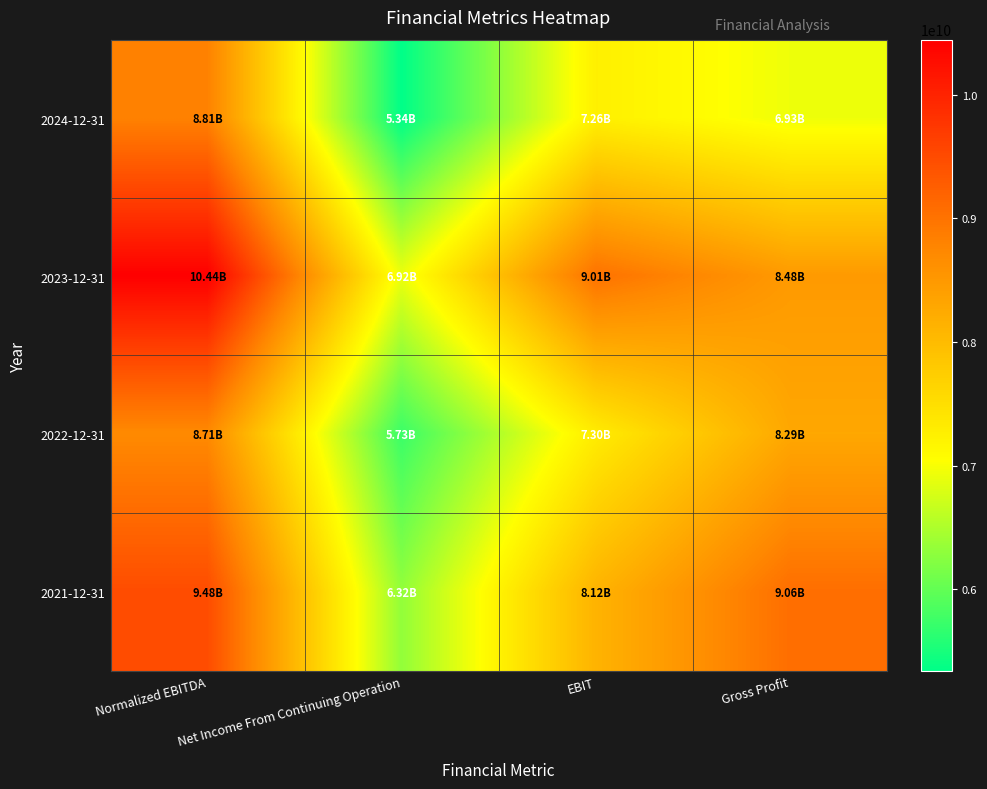

Reading left to right, list all the values displayed in this chart.

2024-12-31: Normalized EBITDA=8815000000	Net Income From Continuing Operation=5336000000	EBIT=7256000000	Gross Profit=6930000000
2023-12-31: Normalized EBITDA=10444000000	Net Income From Continuing Operation=6920000000	EBIT=9014000000	Gross Profit=8479000000
2022-12-31: Normalized EBITDA=8707000000	Net Income From Continuing Operation=5732000000	EBIT=7303000000	Gross Profit=8287000000
2021-12-31: Normalized EBITDA=9483000000	Net Income From Continuing Operation=6315000000	EBIT=8119000000	Gross Profit=9061000000